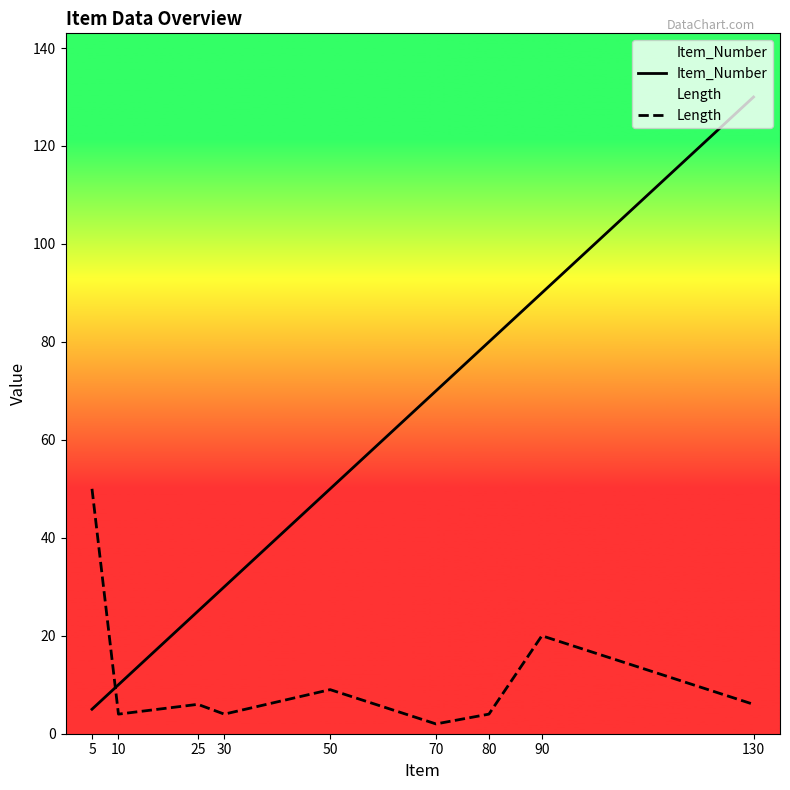

At which category is the sum across all series the highest?

130